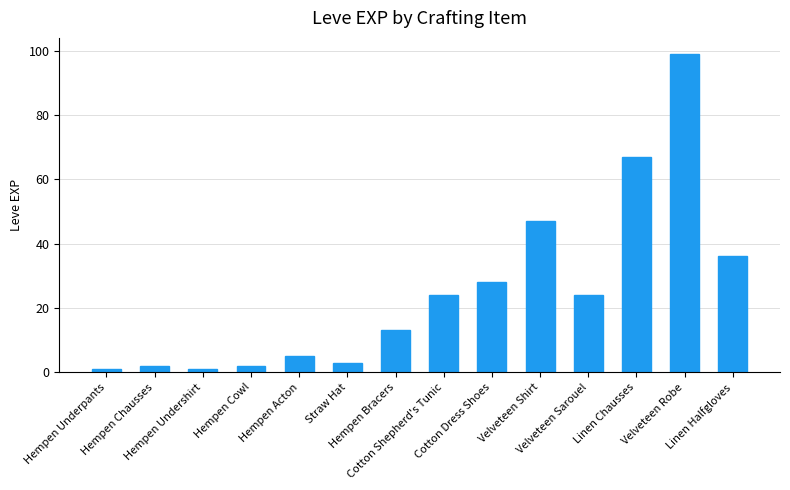

What is the maximum value shown in the chart?

99